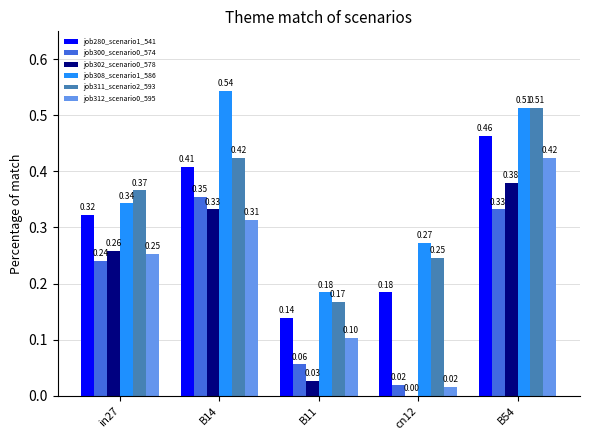

How many categories are shown in the chart?

5